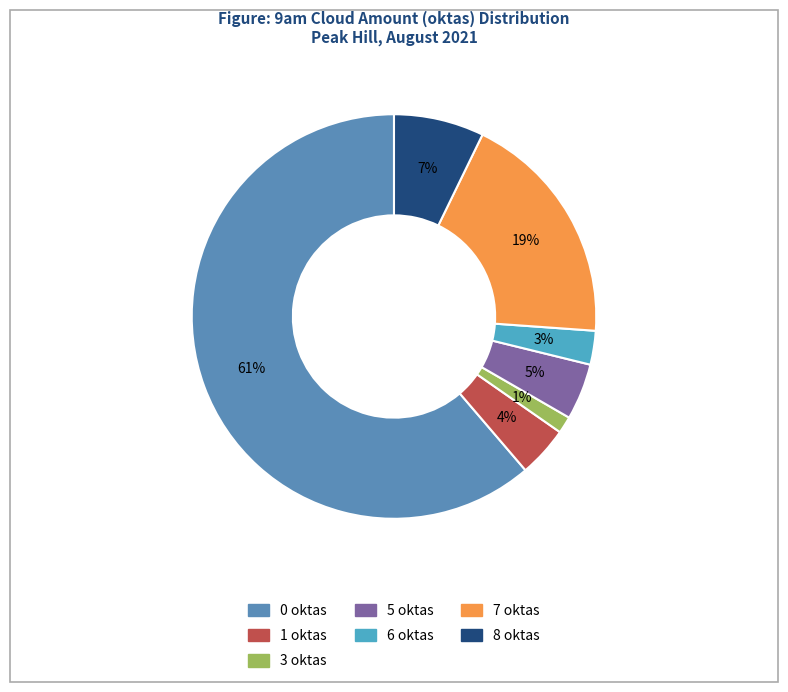

How many segments does this pie chart have?

7